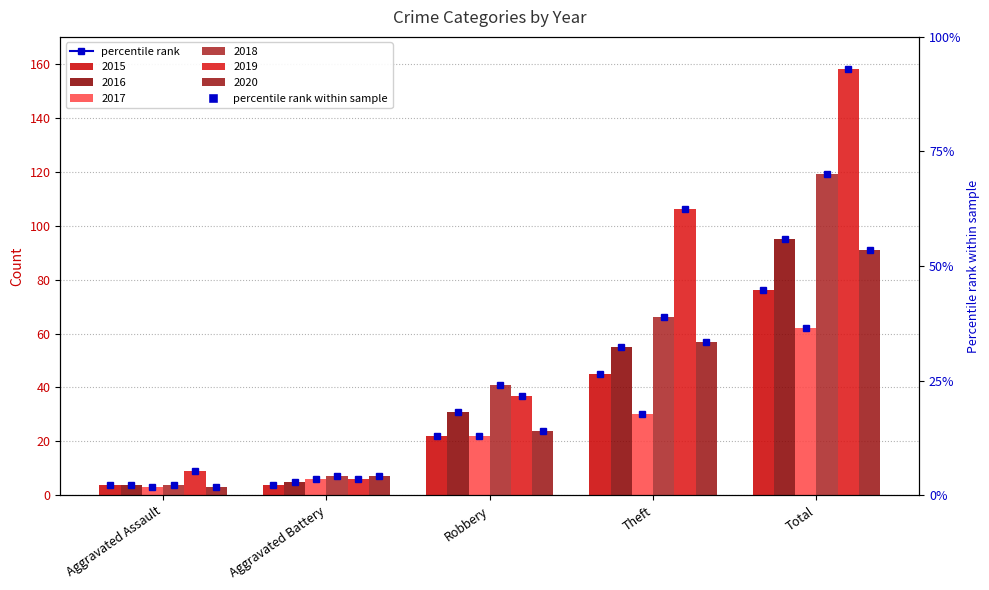

True or false: 2015 has a value of 1 at Aggravated Assault.

False